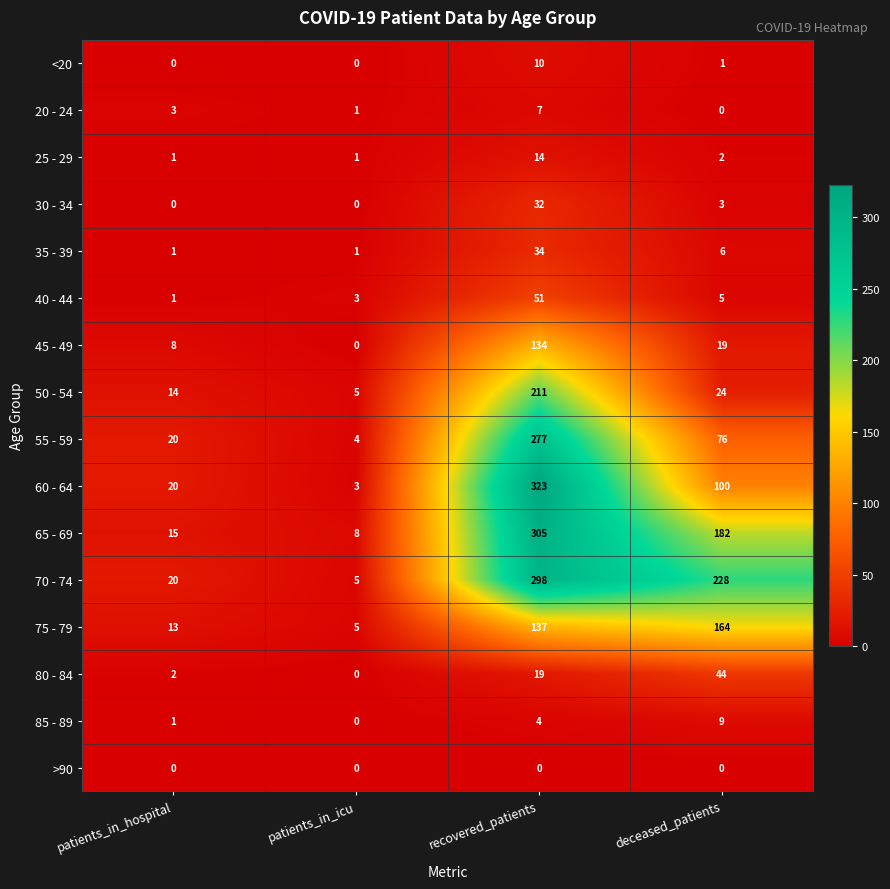

What value does the 85 - 89 series have at deceased_patients?

9